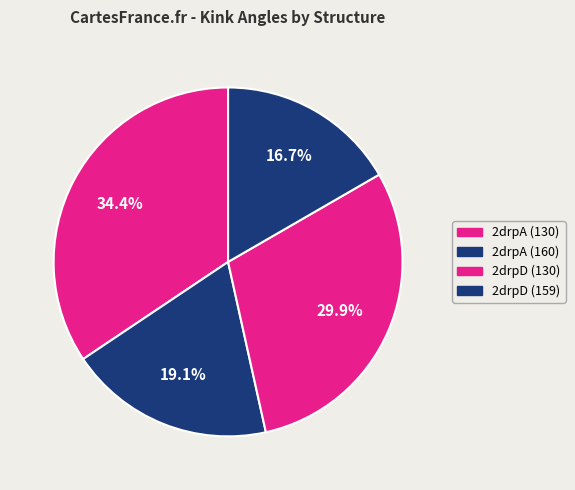

Count the number of slices in the pie.

4